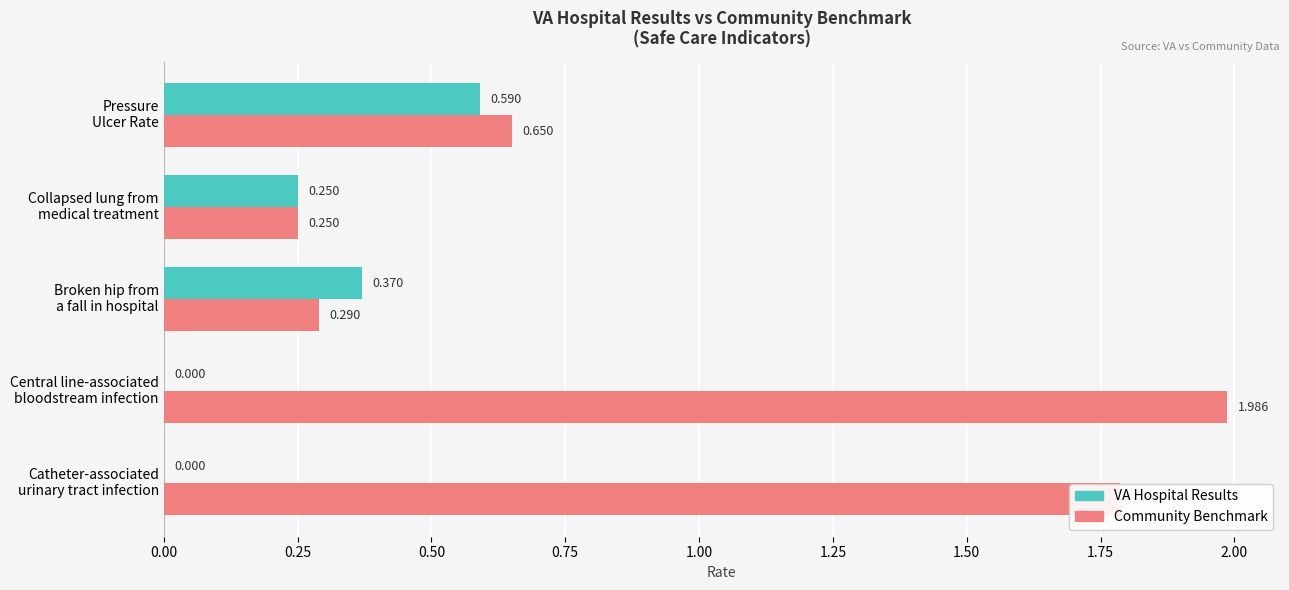

Which series has the largest total across all categories?

Community Benchmark